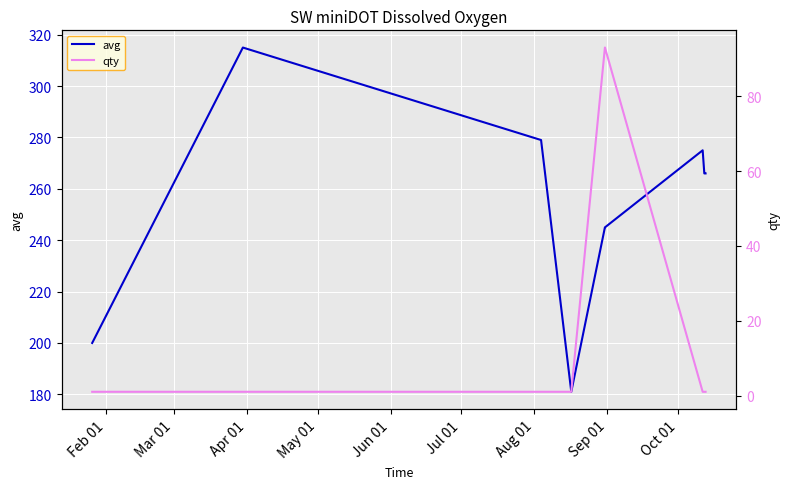

What is the average value of the qty series?

21